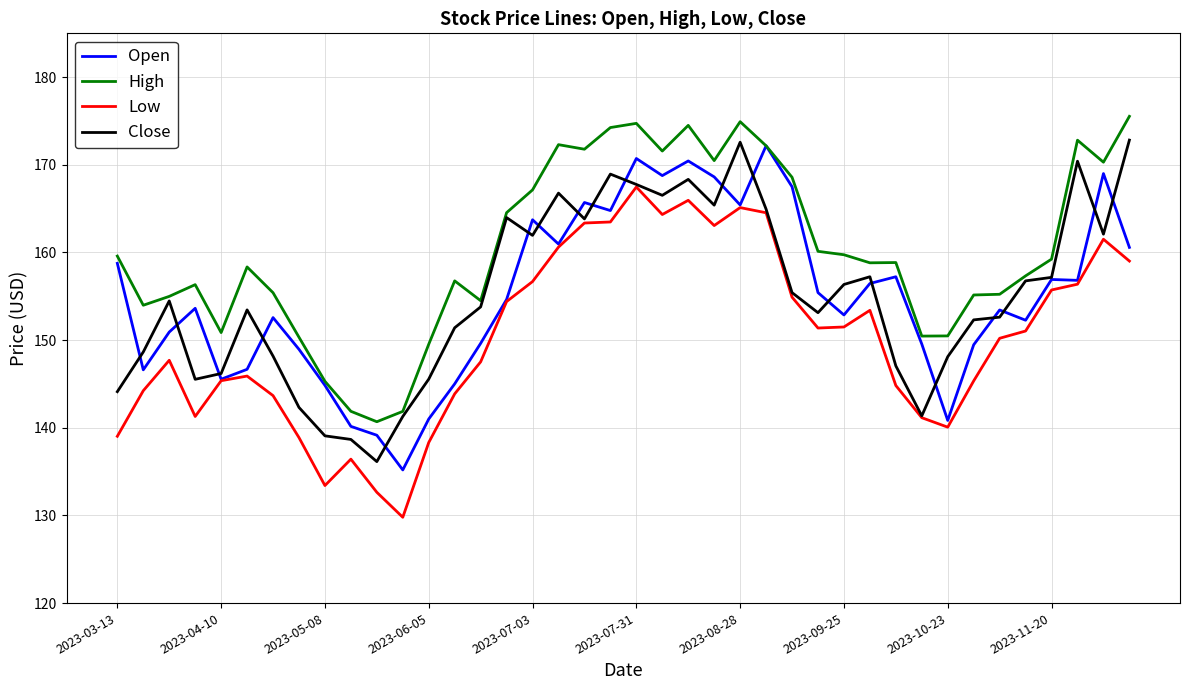

True or false: Low and High intersect in this chart.

False